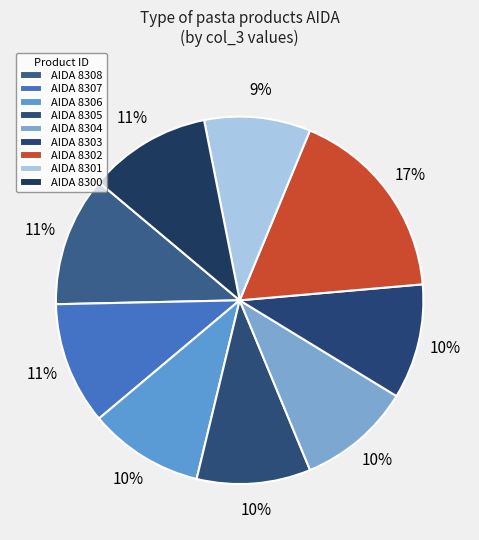

Rank the categories by value from lowest to highest.

8301, 8305, 8304, 8306, 8303, 8307, 8300, 8308, 8302